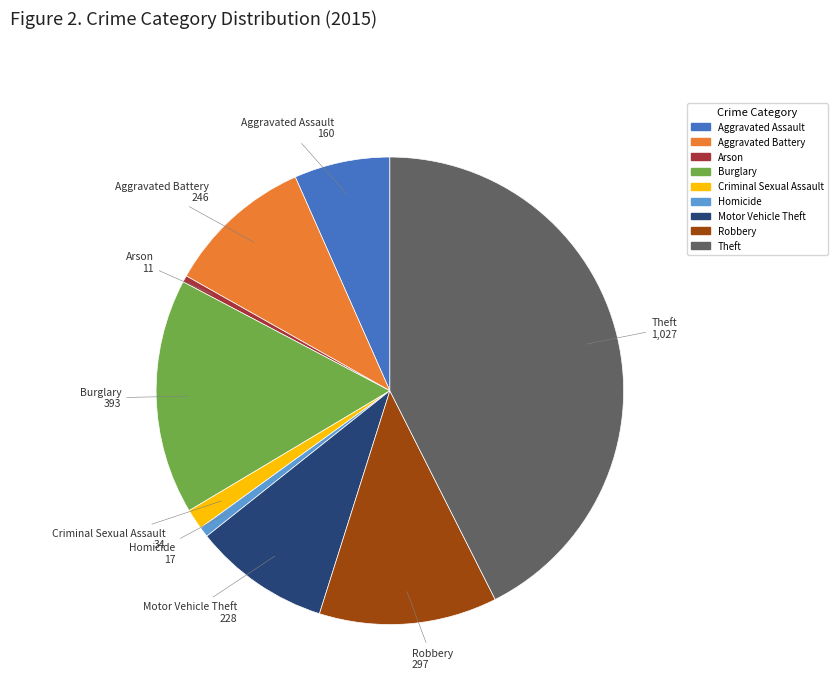

Which category has the biggest portion of the pie?

Theft